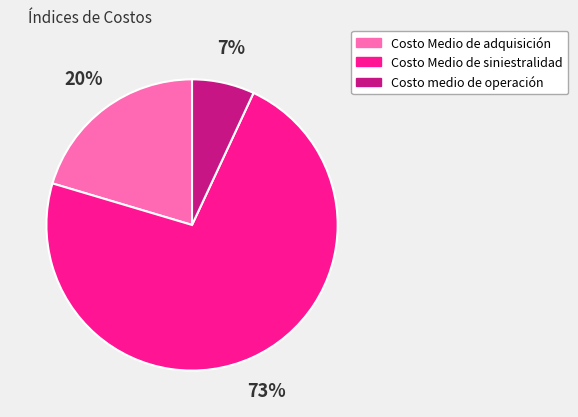

Approximately how many times larger is the value at Costo medio de operación compared to Costo Medio de siniestralidad?

0.1